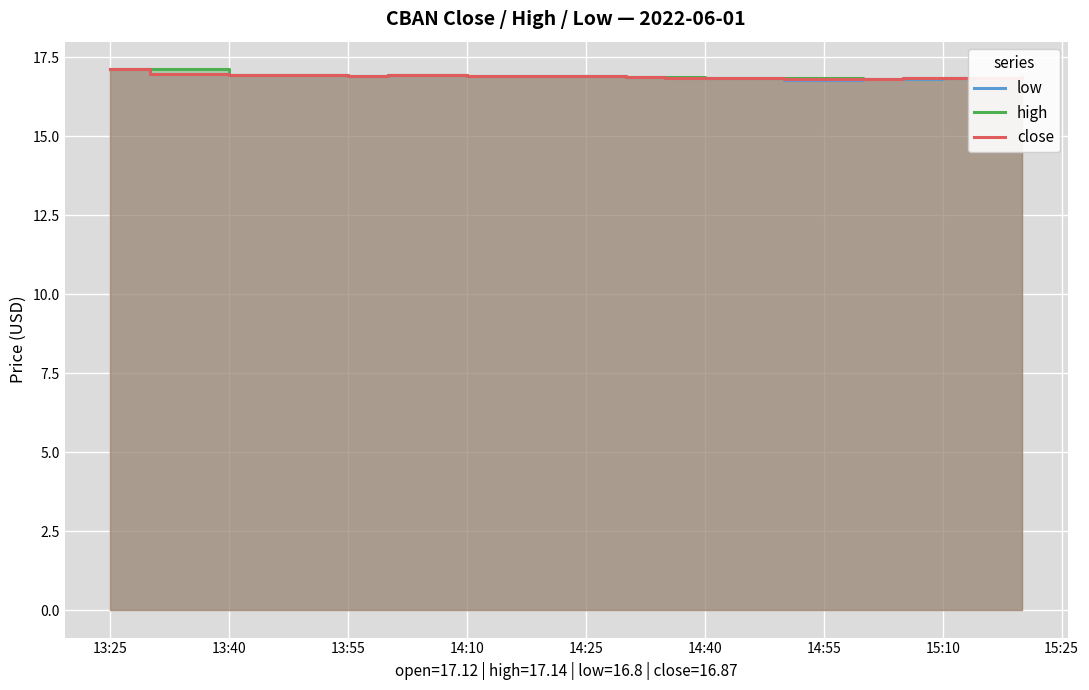

What are all the series names shown in the legend?

low, high, close